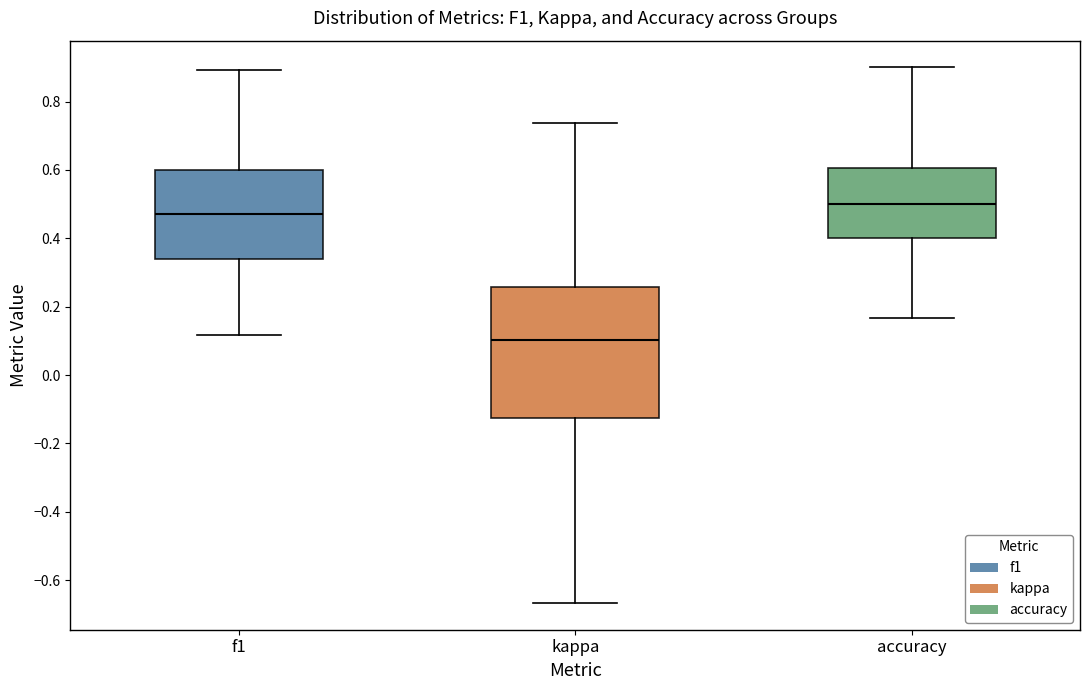

Which box is the tallest, from its lower edge to its upper edge?

kappa